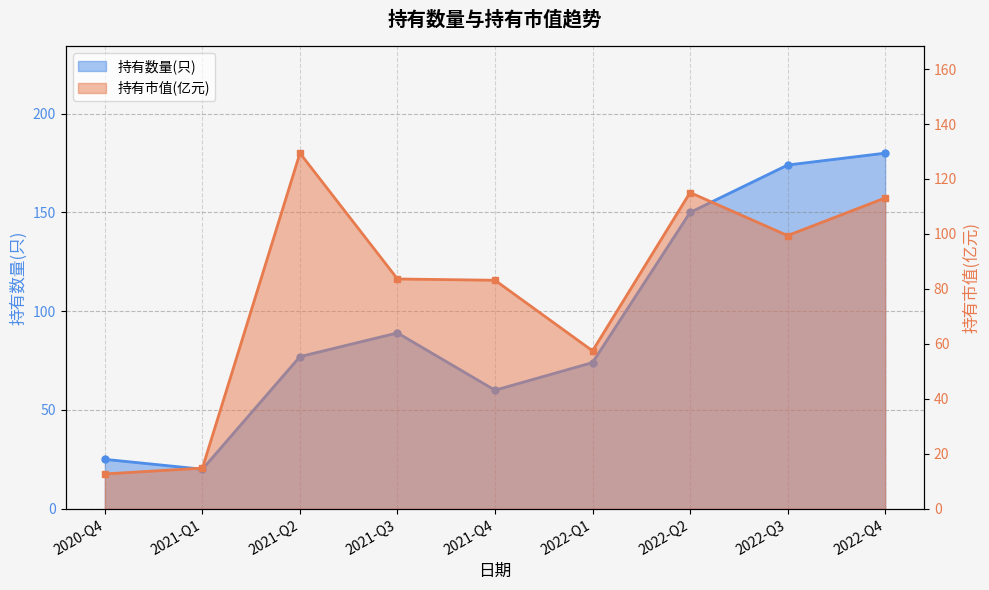

What position from the left is 2020-Q4?

1